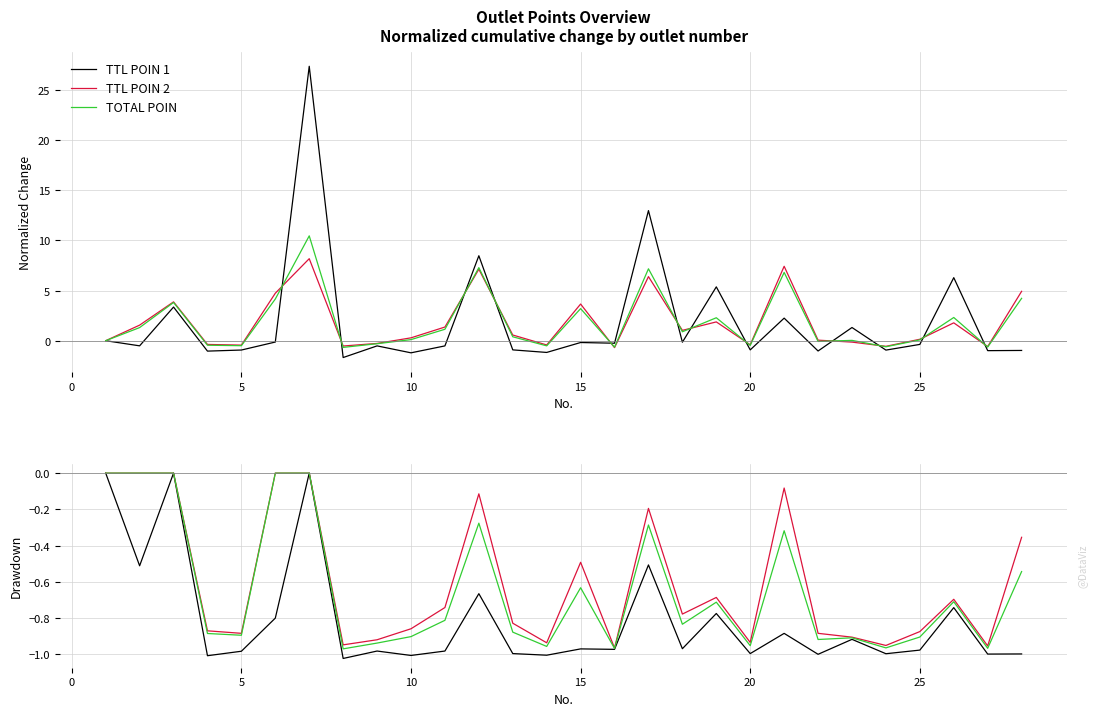

What is the smallest value displayed?

-1.0